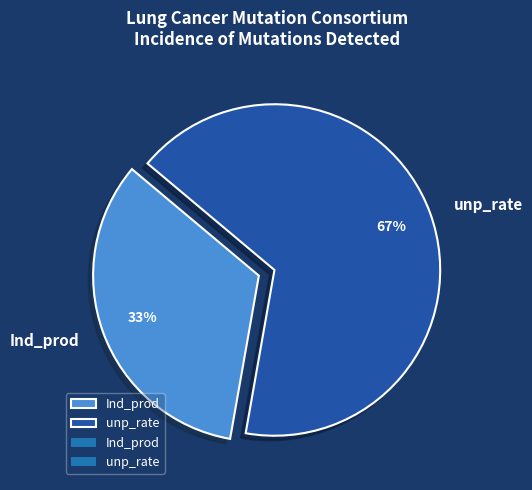

What is the largest slice in the pie chart?

unp_rate